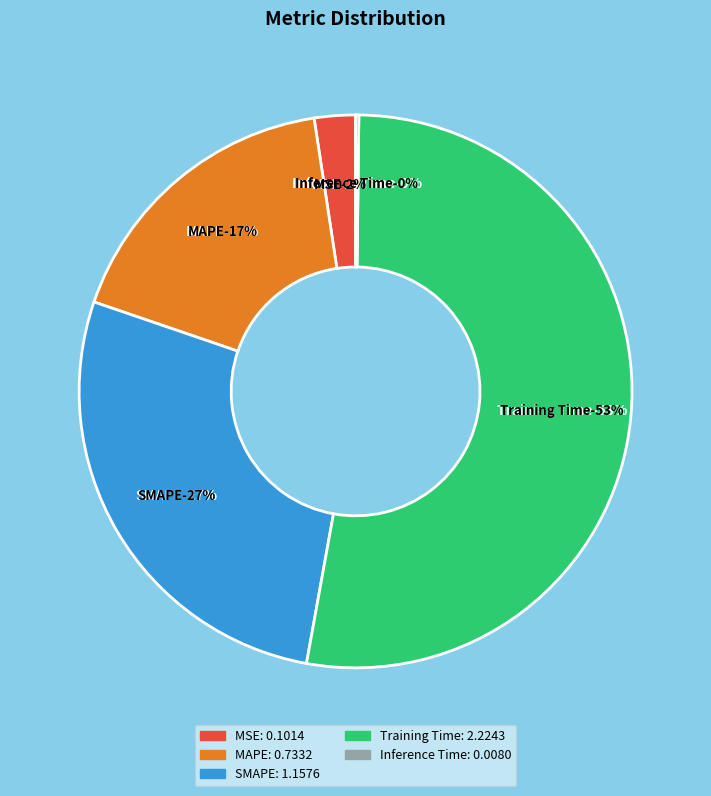

What portion of the pie excludes Training Time?

47.3%